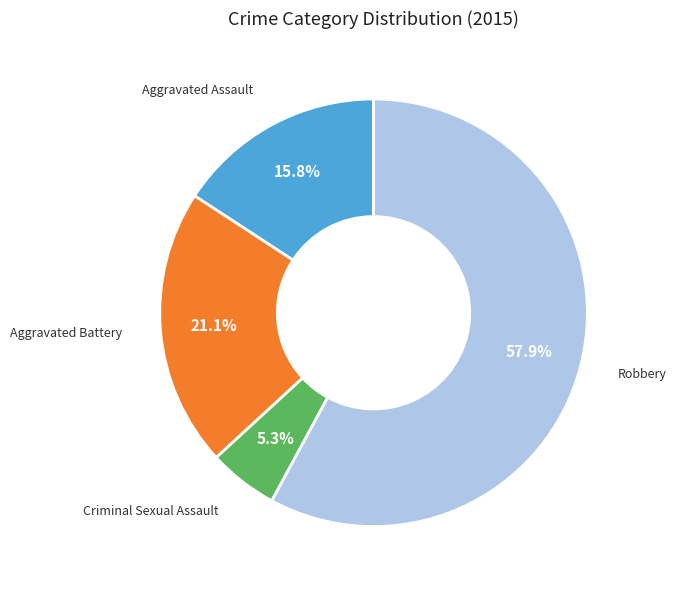

Is there any slice that represents more than half of the pie?

Yes